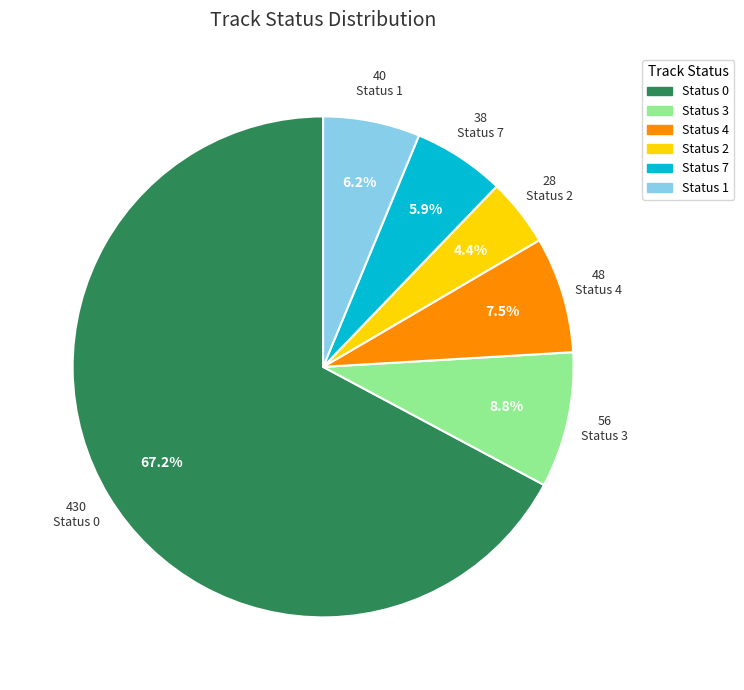

Count the number of slices in the pie.

6